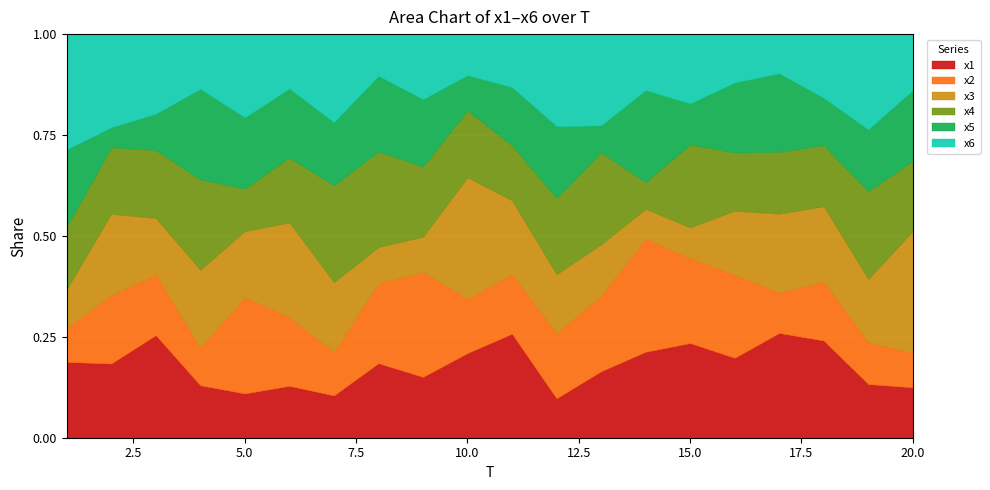

What is the difference between the second highest and second lowest values in the x4 series?

4.8